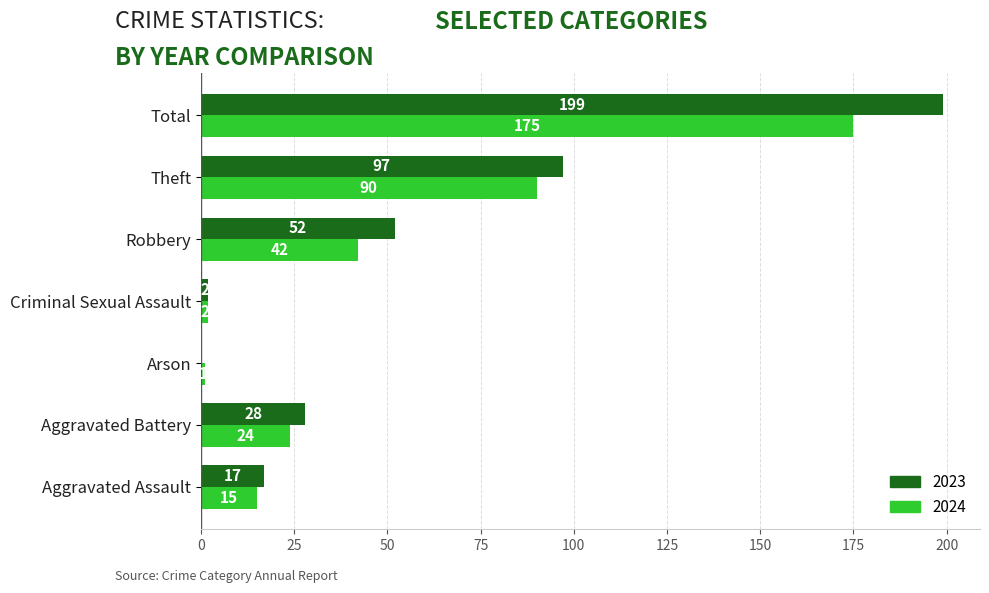

True or false: 2023 has a value of 52 at Robbery.

True